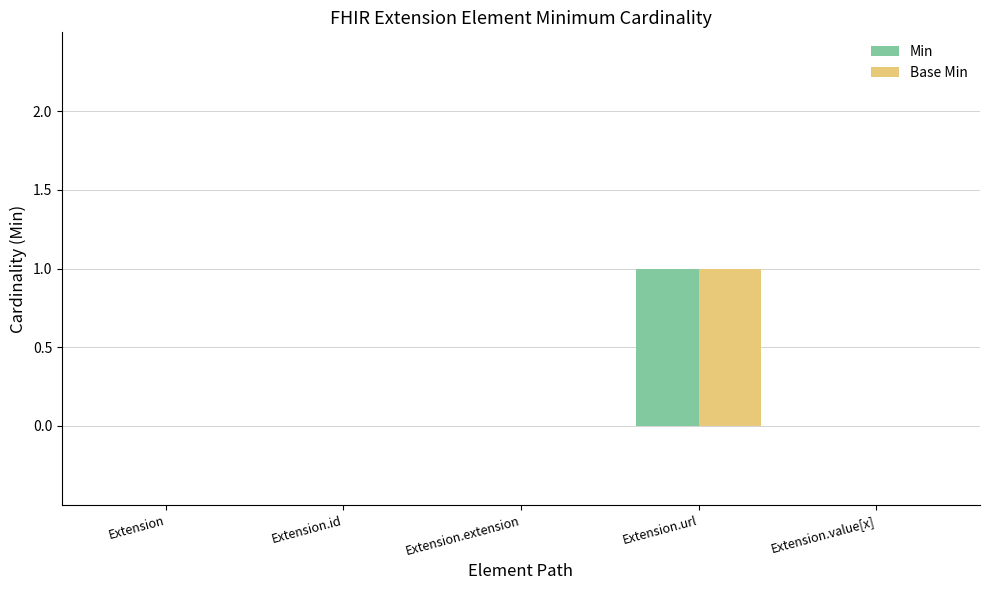

Reading right to left, what are all the values shown in this chart?

Min: 0	1	0	0	0
Base Min: 0	1	0	0	0